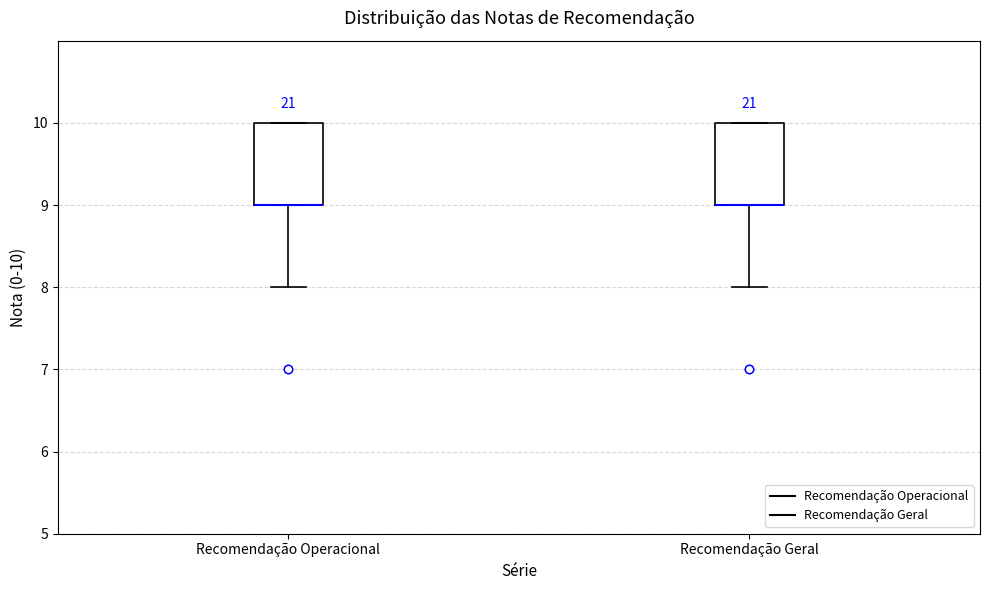

Reading left to right, transcribe this box plot: for each box, give where its median line is, the range the box spans, and where its two whiskers end, as read against the y-axis. The values are not printed on the chart, so give them approximately, as read against the axis.

Recomendação Operacional: median 9 (drawn on the box's lower edge), box 9 to 10, whiskers 8 to 10
Recomendação Geral: median 9 (drawn on the box's lower edge), box 9 to 10, whiskers 8 to 10